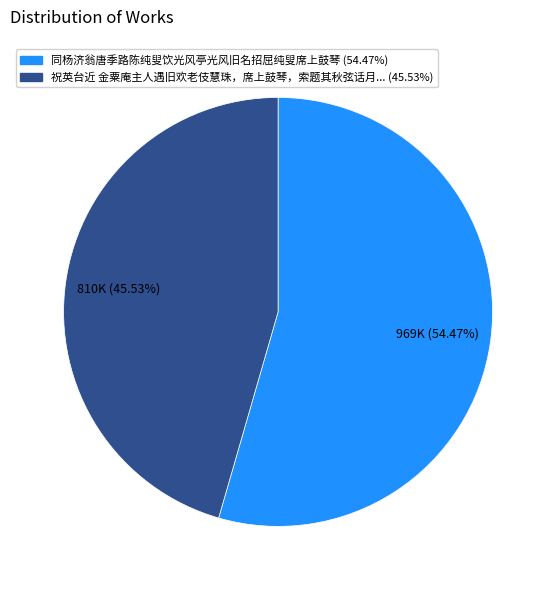

Is there any slice that represents more than half of the pie?

Yes